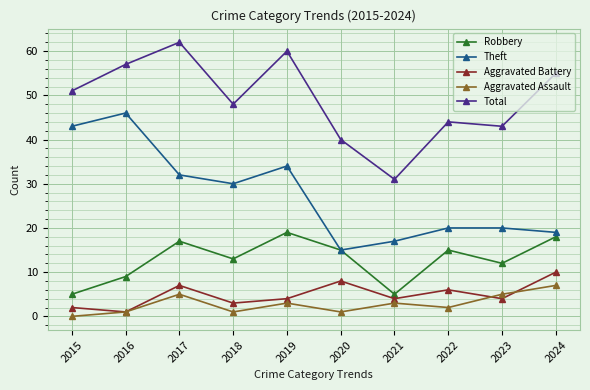

How many data points in Theft are less than 30?

5